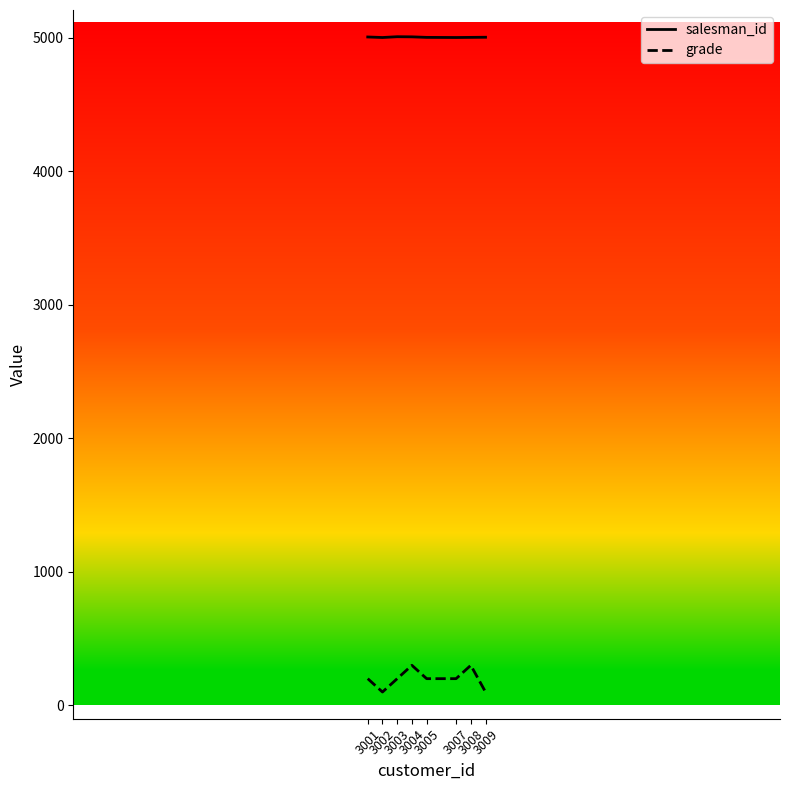

Does the chart display data point markers on the line(s)?

No